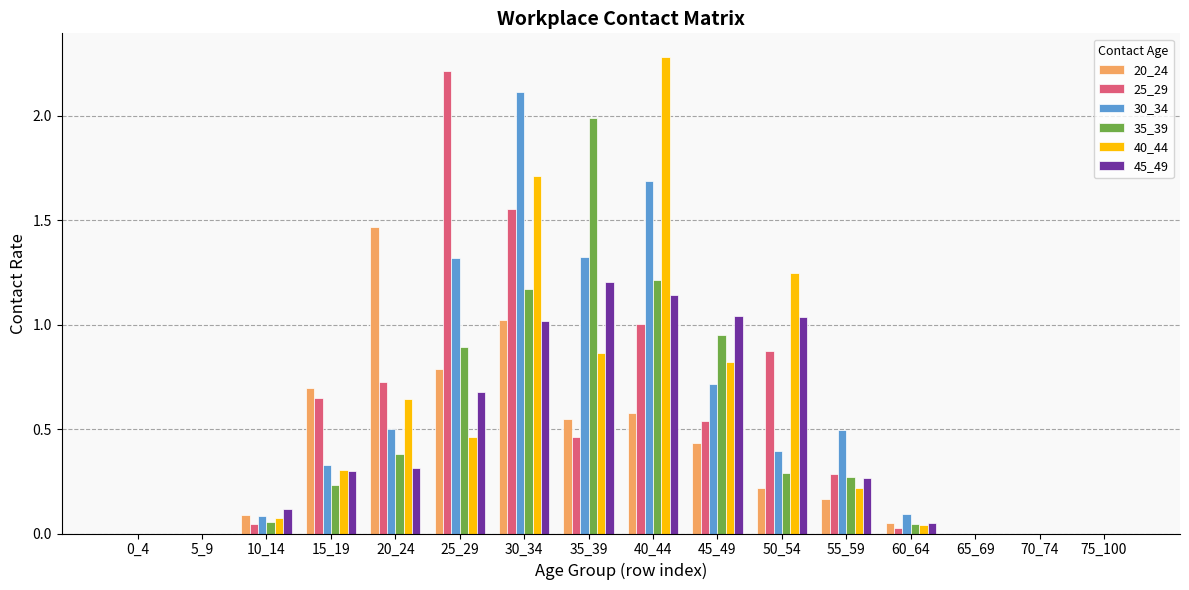

Is the value of 25_29 at 40_44 greater than the value of 35_39 at 65_69?

Yes